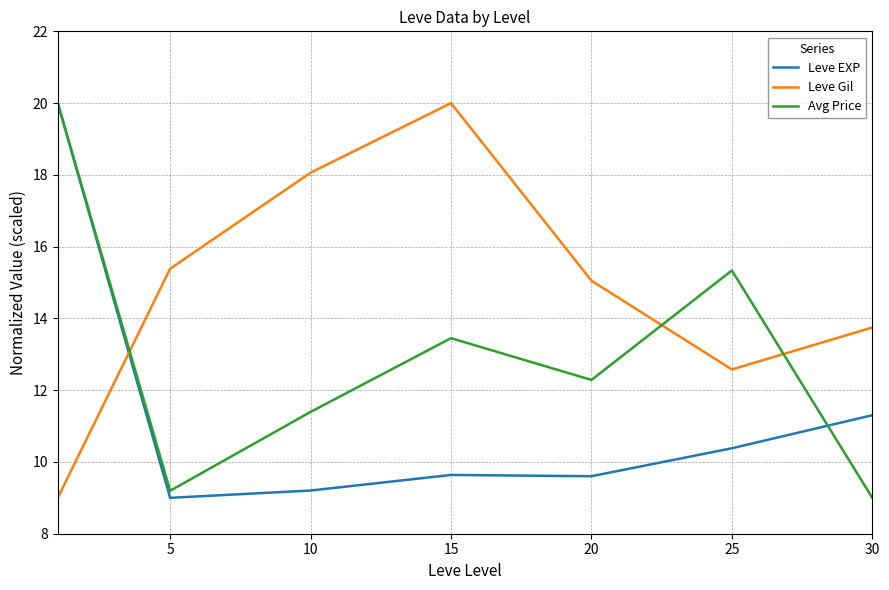

Rank the series by their average value, from highest to lowest.

Leve Gil, Avg Price, Leve EXP